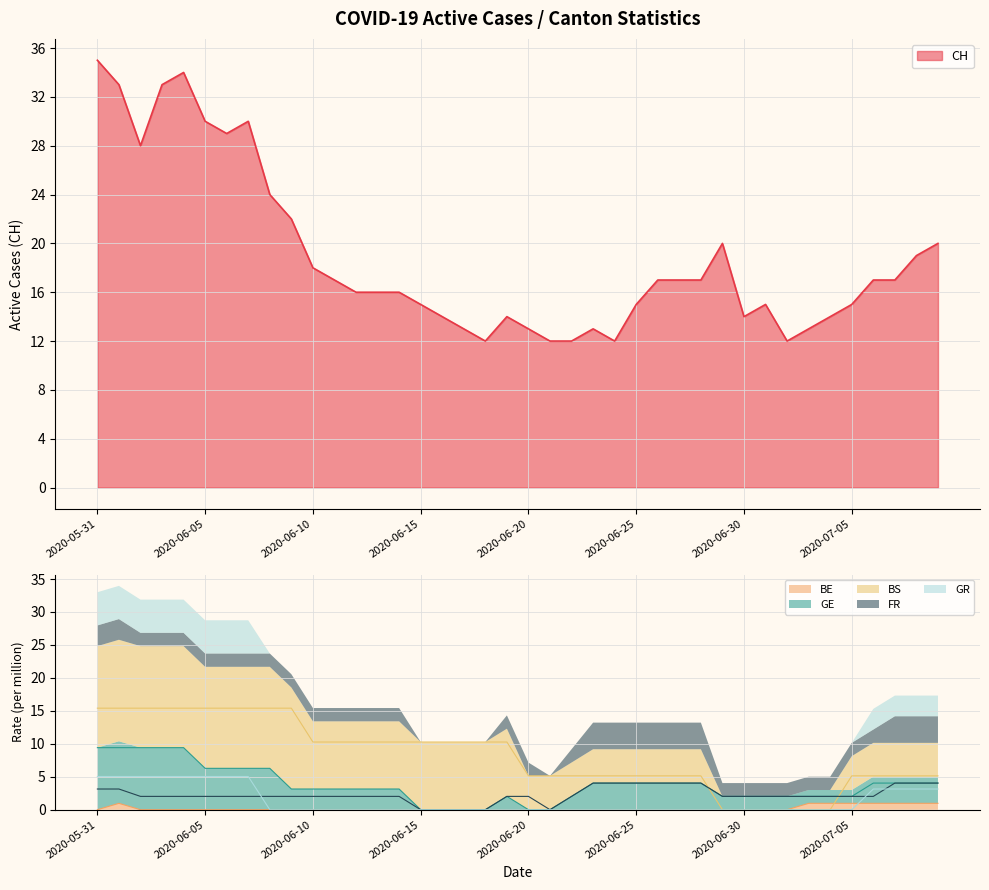

What is the difference between the highest and lowest values at 2020-07-04?

14.0